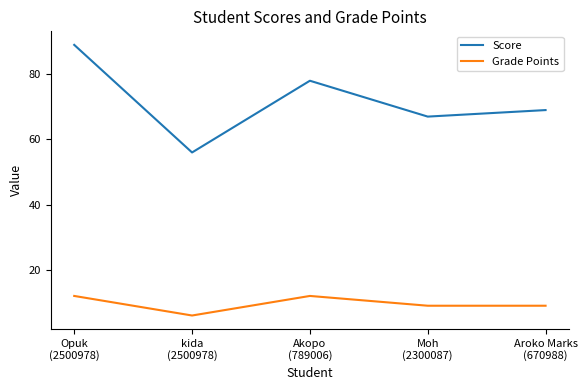

Which series has the largest total across all categories?

Score